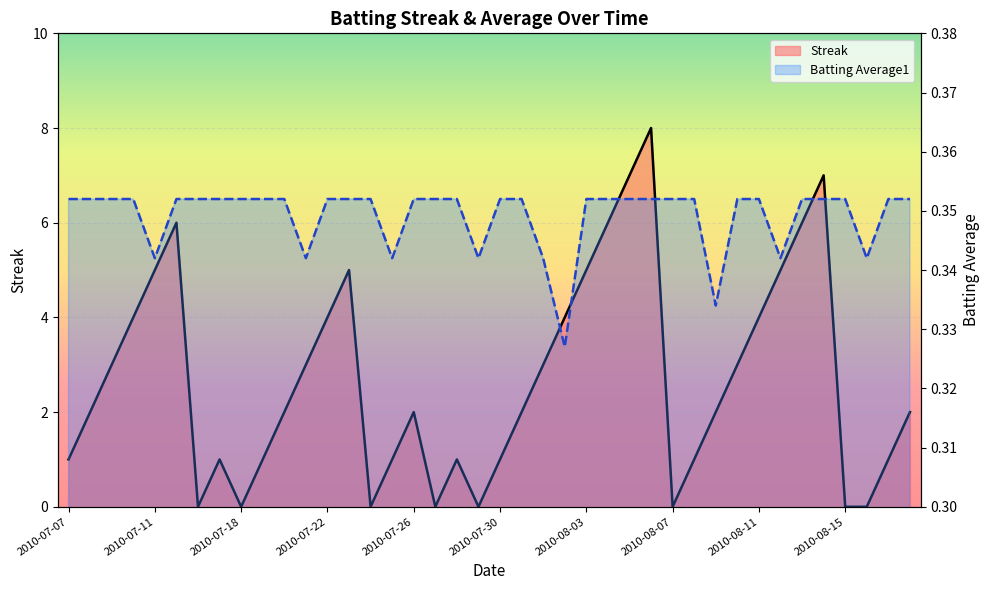

Count the Batting Average1 values in the range 0 to 1.

40